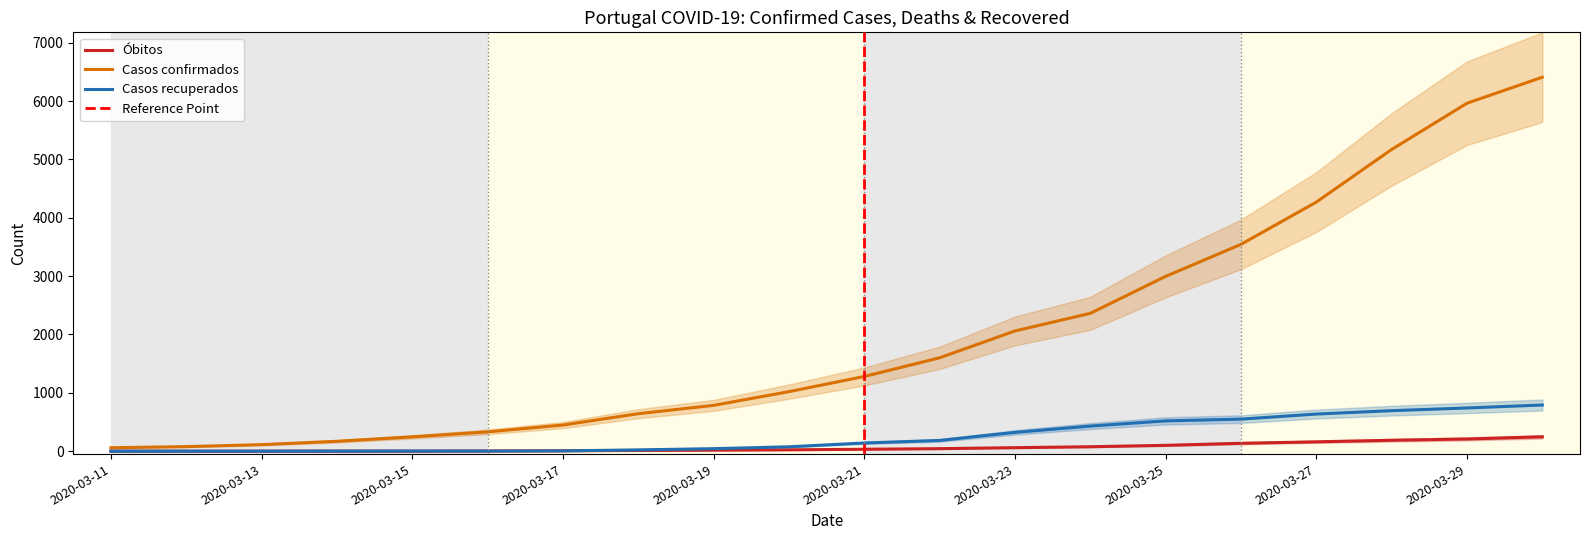

The Casos confirmados series shows 1144 at 2020-03-19. True or false?

False